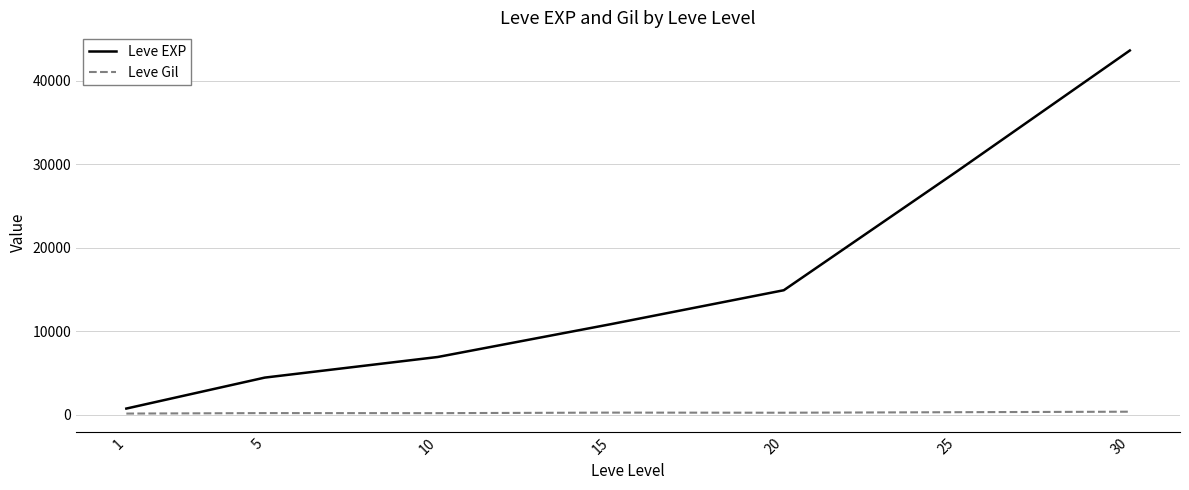

Count the number of categories in the chart.

7